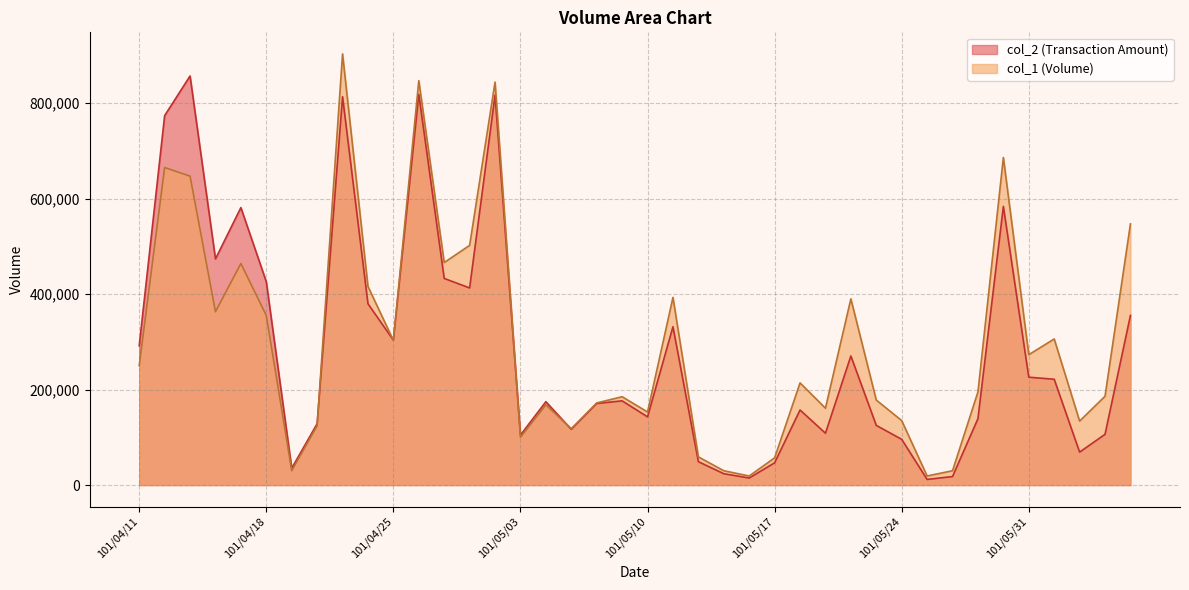

Rank the categories by col_2 value from lowest to highest.

101/05/25, 101/05/16, 101/05/28, 101/05/15, 101/04/19, 101/05/17, 101/05/14, 101/06/04, 101/05/24, 101/05/03, 101/06/05, 101/05/21, 101/05/07, 101/05/23, 101/04/20, 101/05/29, 101/05/10, 101/05/18, 101/05/08, 101/05/04, 101/05/09, 101/06/01, 101/05/31, 101/05/22, 101/04/11, 101/04/25, 101/05/11, 101/06/06, 101/04/24, 101/04/30, 101/04/18, 101/04/27, 101/04/16, 101/04/17, 101/05/30, 101/04/12, 101/04/23, 101/05/02, 101/04/26, 101/04/13